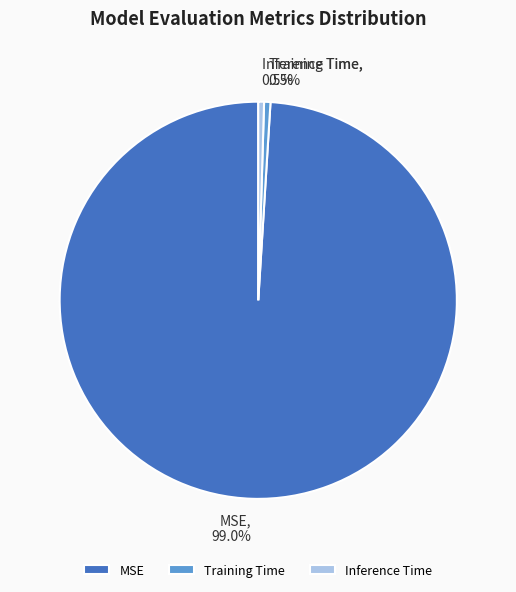

Count the number of slices in the pie.

3